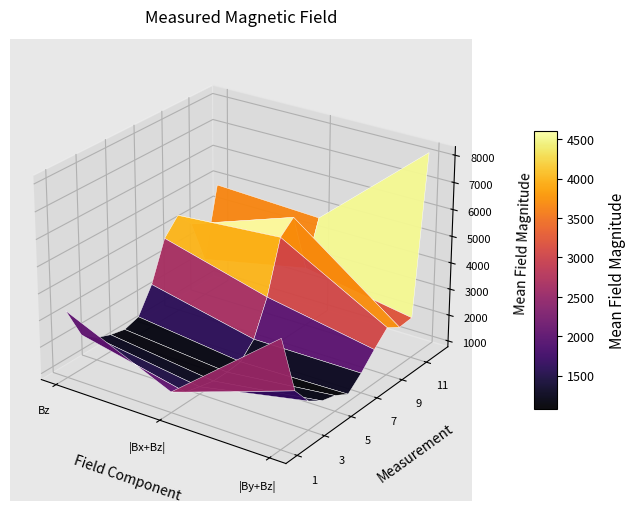

Reading left to right, list all the values displayed in this chart.

1: 0=3302.7	1=1546.8	2=4797.8
2: 0=2068.9	1=1196.5	2=2577.7
3: 0=1629.5	1=1053.0	2=1855.8
4: 0=1418.7	1=927.0	2=1513.5
5: 0=1296.7	1=923.8	2=1363.5
6: 0=1467.3	1=984.2	2=1066.7
7: 0=2411.5	1=1522.1	2=1515.3
8: 0=3898.2	1=2818.5	2=2070.3
9: 0=4495.6	1=4783.0	2=2569.1
10: 0=3868.3	1=5243.8	2=2259.3
11: 0=2175.8	1=3003.6	2=2297.9
12: 0=4822.2	1=4641.4	2=8162.1